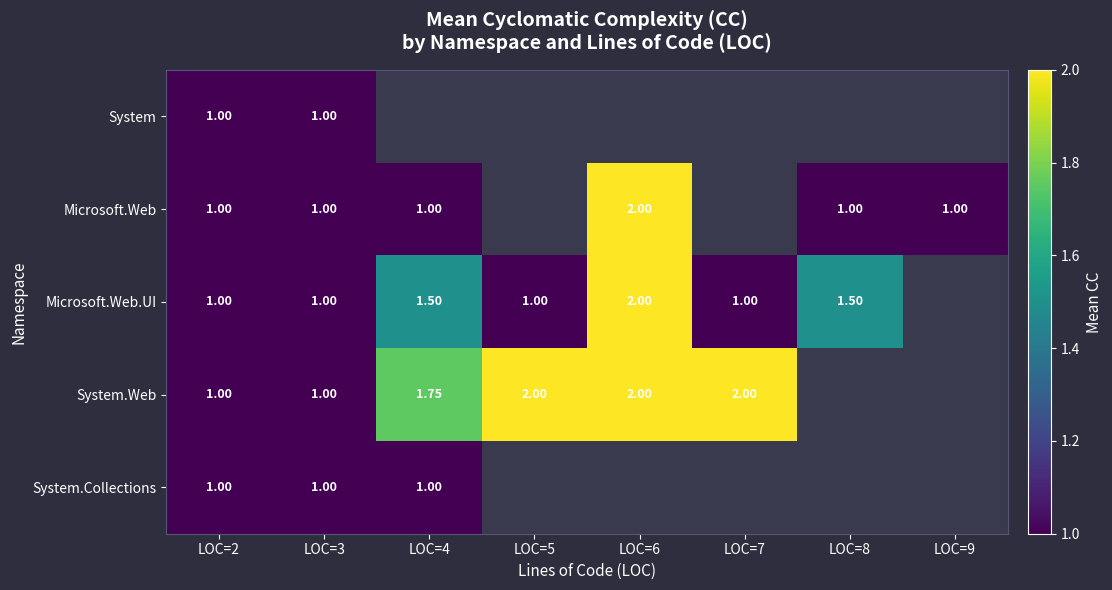

List the labels in order of System.Collections value, largest first.

LOC=2, LOC=3, LOC=4, LOC=5, LOC=6, LOC=7, LOC=8, LOC=9